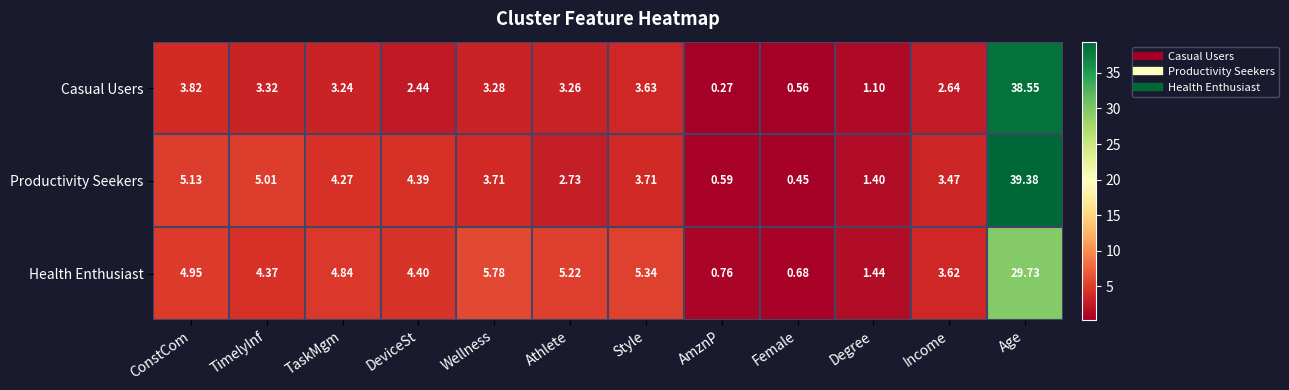

At which label does Casual Users reach its minimum?

AmznP